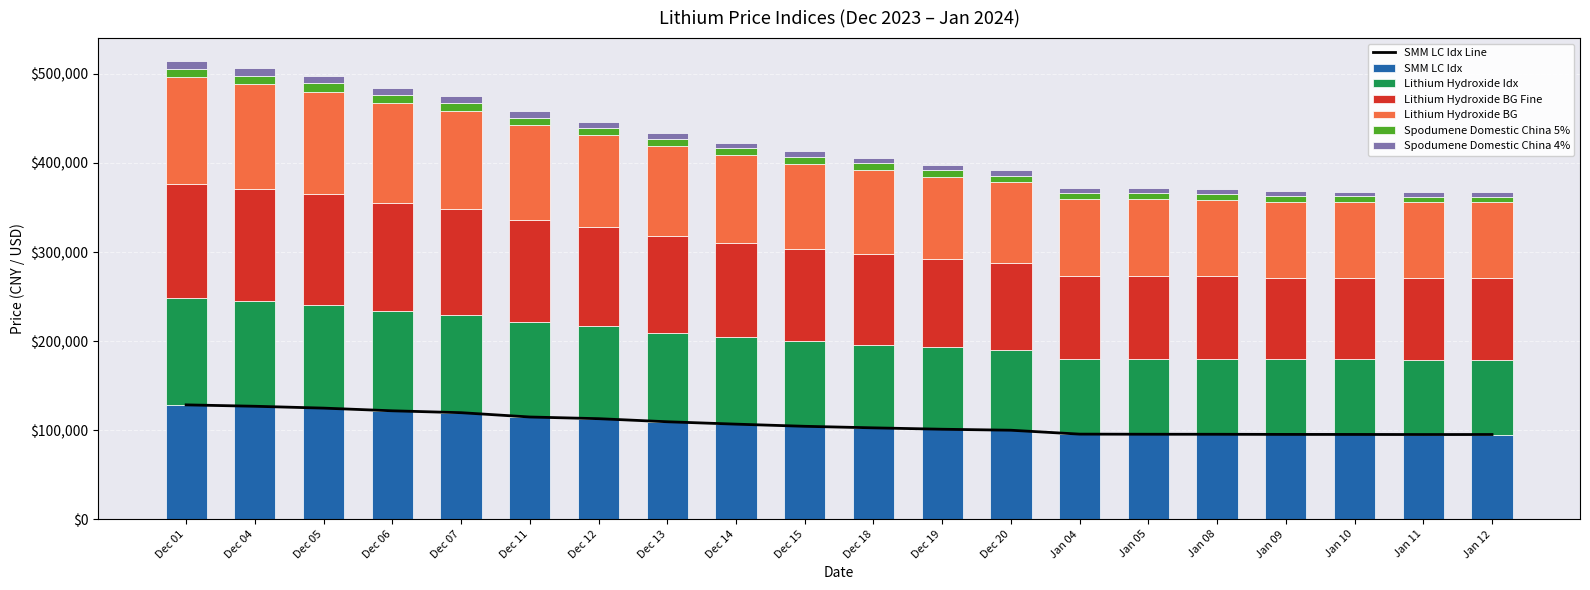

Reading right to left, list all the values displayed in this chart.

SMM LC Idx: Jan 12=95157	Jan 11=95119	Jan 10=95229	Jan 09=95264	Jan 08=95412	Jan 05=95449	Jan 04=95586	Dec 20=99962	Dec 19=101066	Dec 18=102628	Dec 15=104371	Dec 14=106787	Dec 13=109468	Dec 12=112927	Dec 11=114815	Dec 07=119655	Dec 06=121771	Dec 05=124781	Dec 04=126864	Dec 01=128431
Lithium Hydroxide Idx: Jan 12=84151	Jan 11=84151	Jan 10=84151	Jan 09=84151	Jan 08=84258	Jan 05=84357	Jan 04=84357	Dec 20=89796	Dec 19=91790	Dec 18=93540	Dec 15=95250	Dec 14=97747	Dec 13=100118	Dec 12=103671	Dec 11=106772	Dec 07=110186	Dec 06=112411	Dec 05=115443	Dec 04=117936	Dec 01=119904
Lithium Hydroxide BG Fine: Jan 12=91750	Jan 11=91750	Jan 10=91750	Jan 09=91750	Jan 08=92950	Jan 05=93250	Jan 04=93250	Dec 20=98250	Dec 19=99750	Dec 18=101750	Dec 15=103750	Dec 14=106000	Dec 13=108500	Dec 12=111500	Dec 11=114500	Dec 07=118500	Dec 06=121000	Dec 05=124500	Dec 04=126500	Dec 01=128500
Lithium Hydroxide BG: Jan 12=84750	Jan 11=84750	Jan 10=84750	Jan 09=84750	Jan 08=85950	Jan 05=86250	Jan 04=86250	Dec 20=90250	Dec 19=91750	Dec 18=93750	Dec 15=95750	Dec 14=98000	Dec 13=100500	Dec 12=103500	Dec 11=106500	Dec 07=110500	Dec 06=112500	Dec 05=115500	Dec 04=117500	Dec 01=119500
Spodumene Domestic China 5%: Jan 12=6550	Jan 11=6585	Jan 10=6630	Jan 09=6670	Jan 08=6740	Jan 05=6820	Jan 04=6865	Dec 20=7625	Dec 19=7740	Dec 18=7810	Dec 15=7890	Dec 14=7970	Dec 13=8050	Dec 12=8130	Dec 11=8285	Dec 07=8755	Dec 06=8900	Dec 05=9125	Dec 04=9335	Dec 01=9675
Spodumene Domestic China 4%: Jan 12=5335	Jan 11=5350	Jan 10=5375	Jan 09=5410	Jan 08=5460	Jan 05=5525	Jan 04=5535	Dec 20=6115	Dec 19=6185	Dec 18=6250	Dec 15=6360	Dec 14=6490	Dec 13=6650	Dec 12=6815	Dec 11=6970	Dec 07=7550	Dec 06=7735	Dec 05=7960	Dec 04=8185	Dec 01=8500